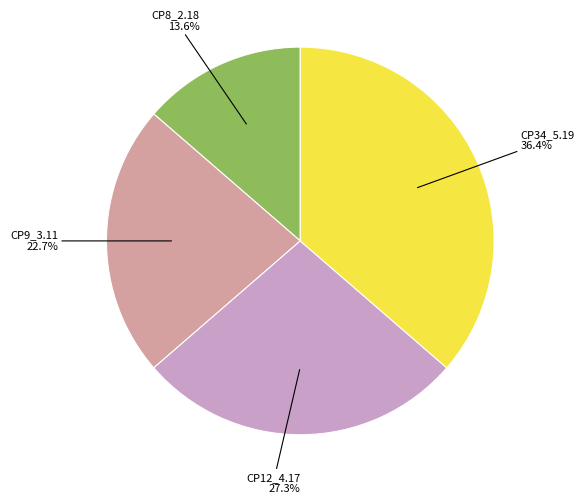

Is there a majority slice in this chart?

No